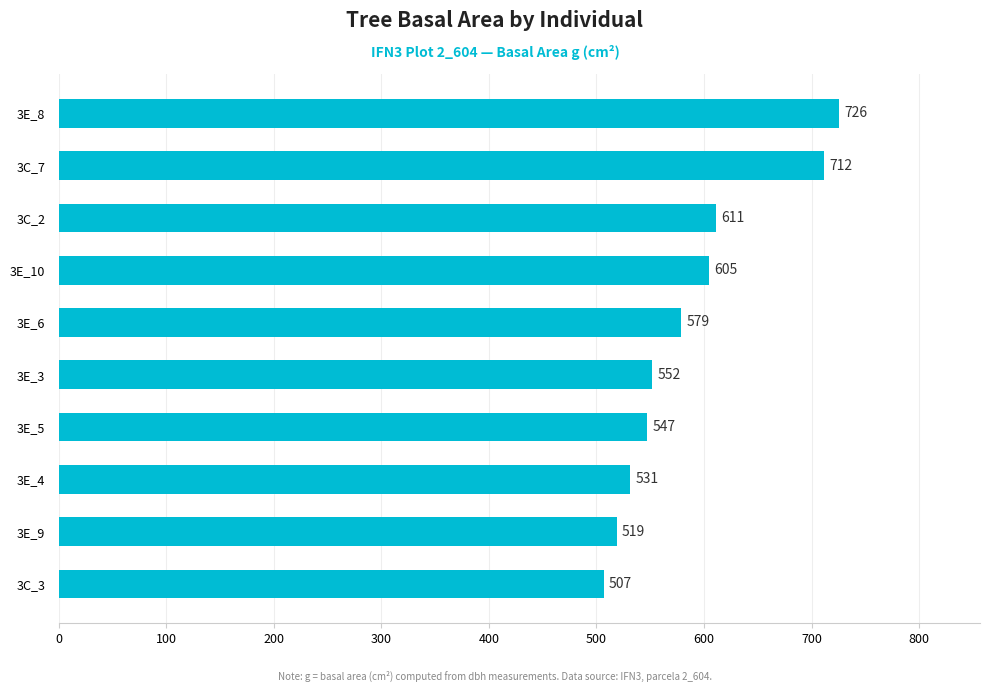

Approximately how many times larger is the value at 3E_6 compared to 3E_10?

1.0